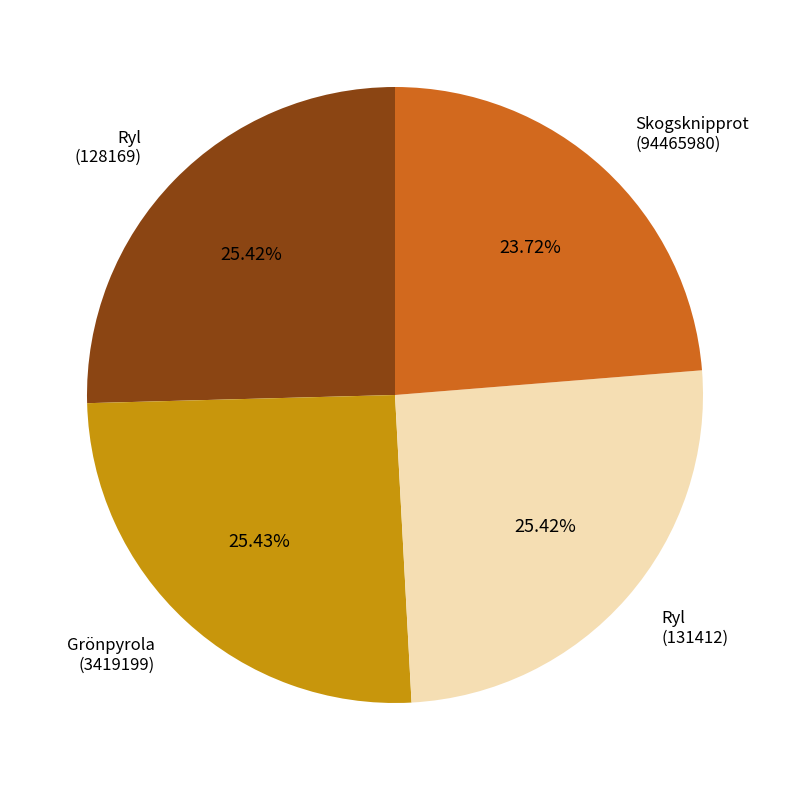

Does any single category account for the majority?

No